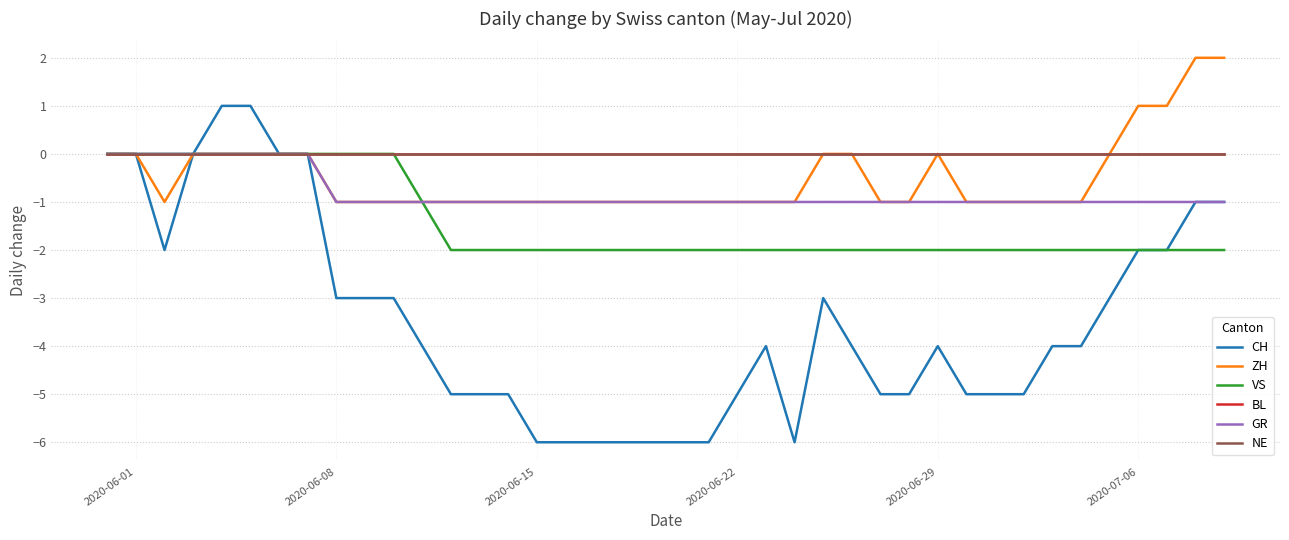

Does the chart have visible grid lines?

Yes